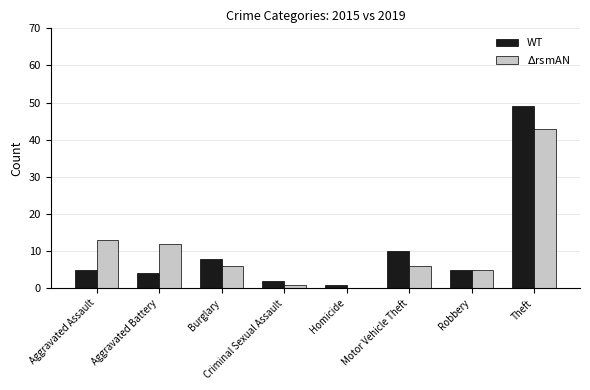

At which category is the sum across all series the highest?

Theft